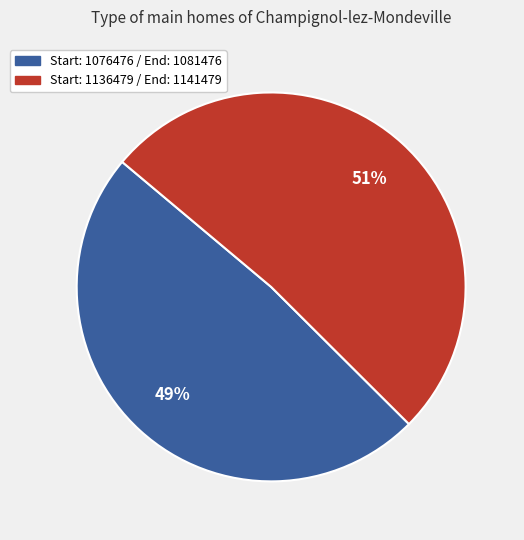

How many slices are in this pie chart?

2